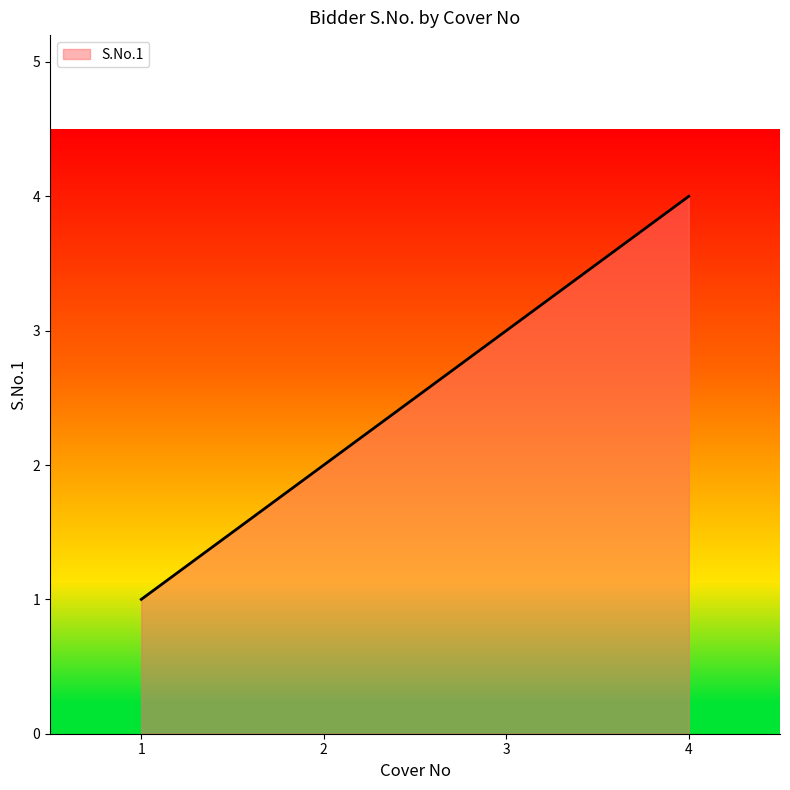

What is the smallest value displayed?

1